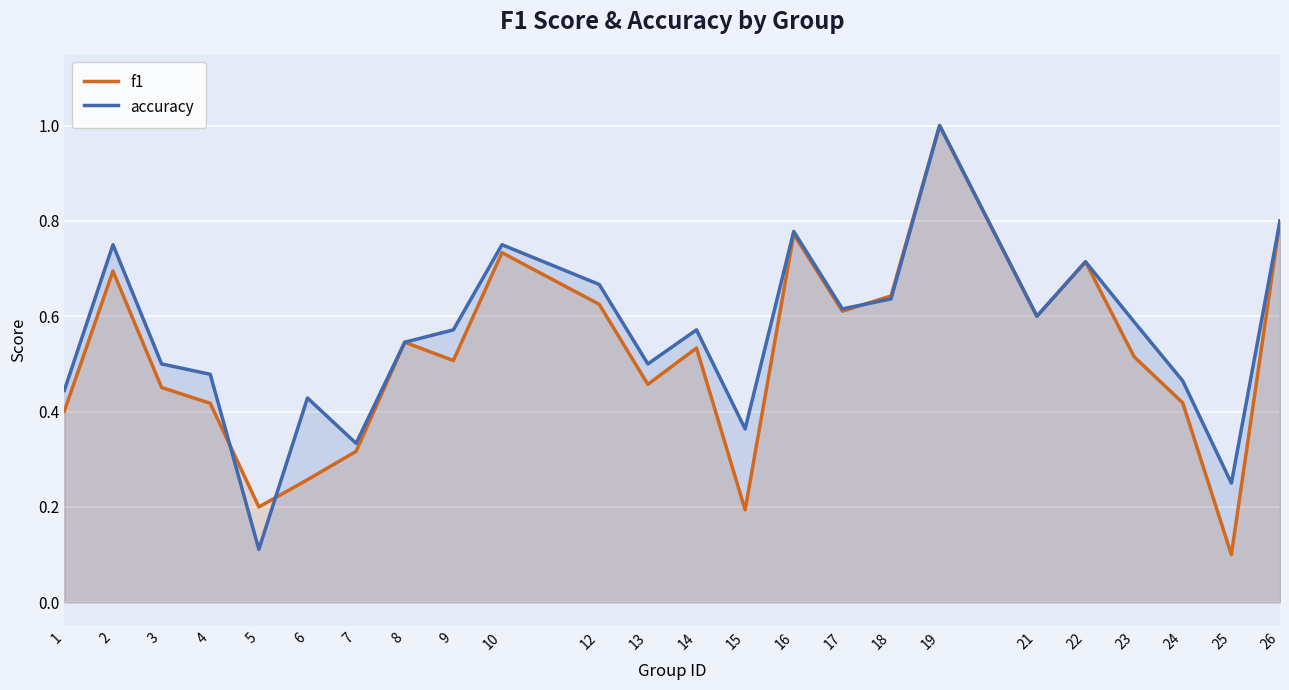

True or false: f1 has more than 0 points higher than both neighbors.

True